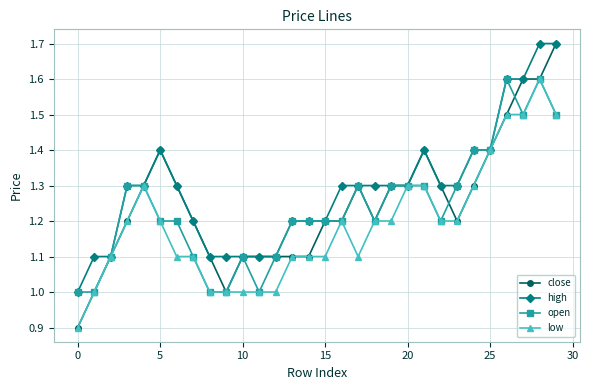

Which series has the largest total across all categories?

high